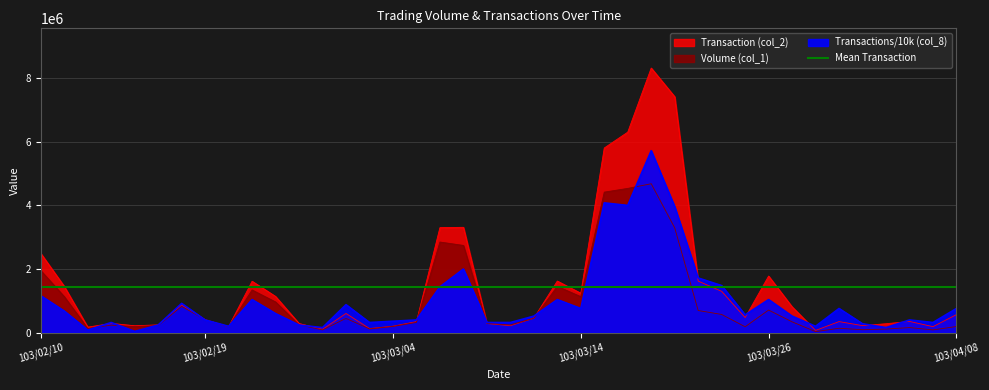

True or false: Volume (col_1) has a value of 450000 at 103/02/27.

True